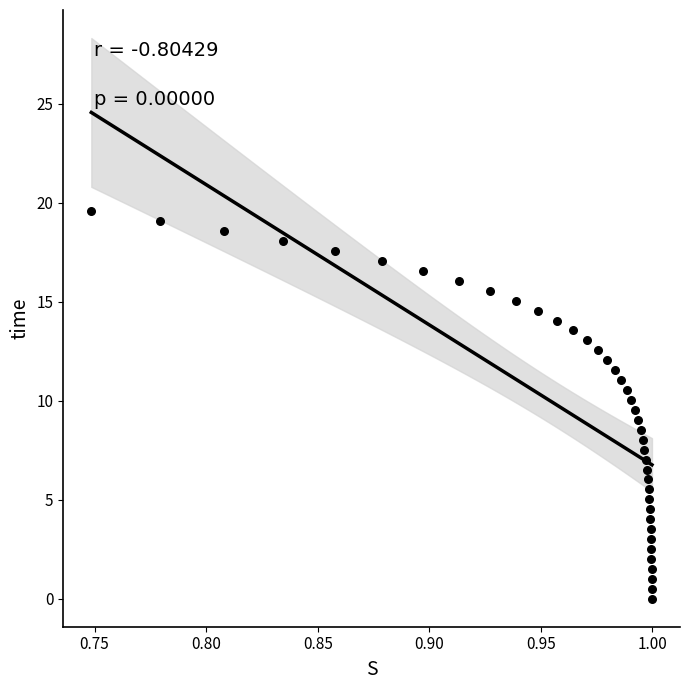

What is the range of X values (max minus min)?

0.3